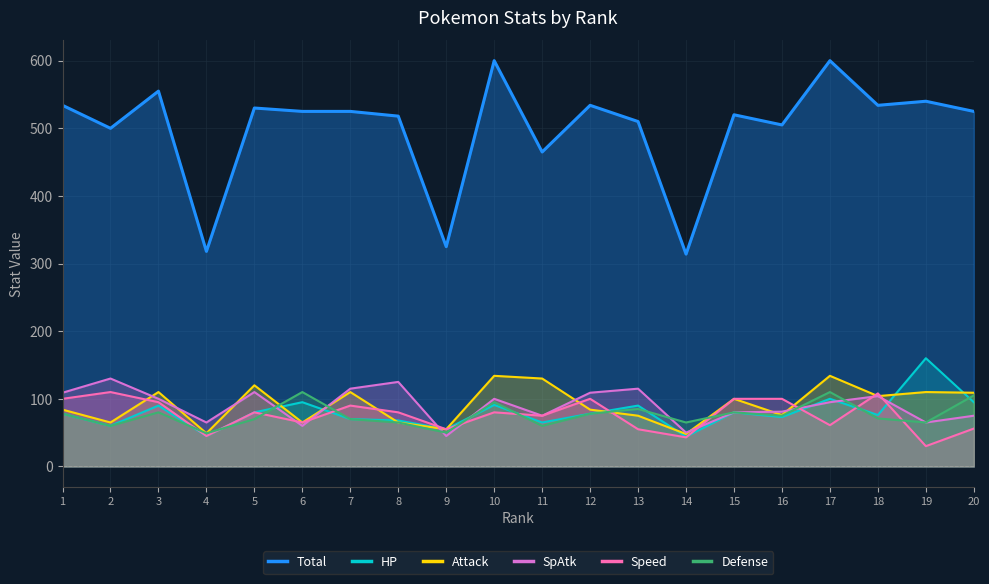

How many values in the Defense series exceed 75?

9